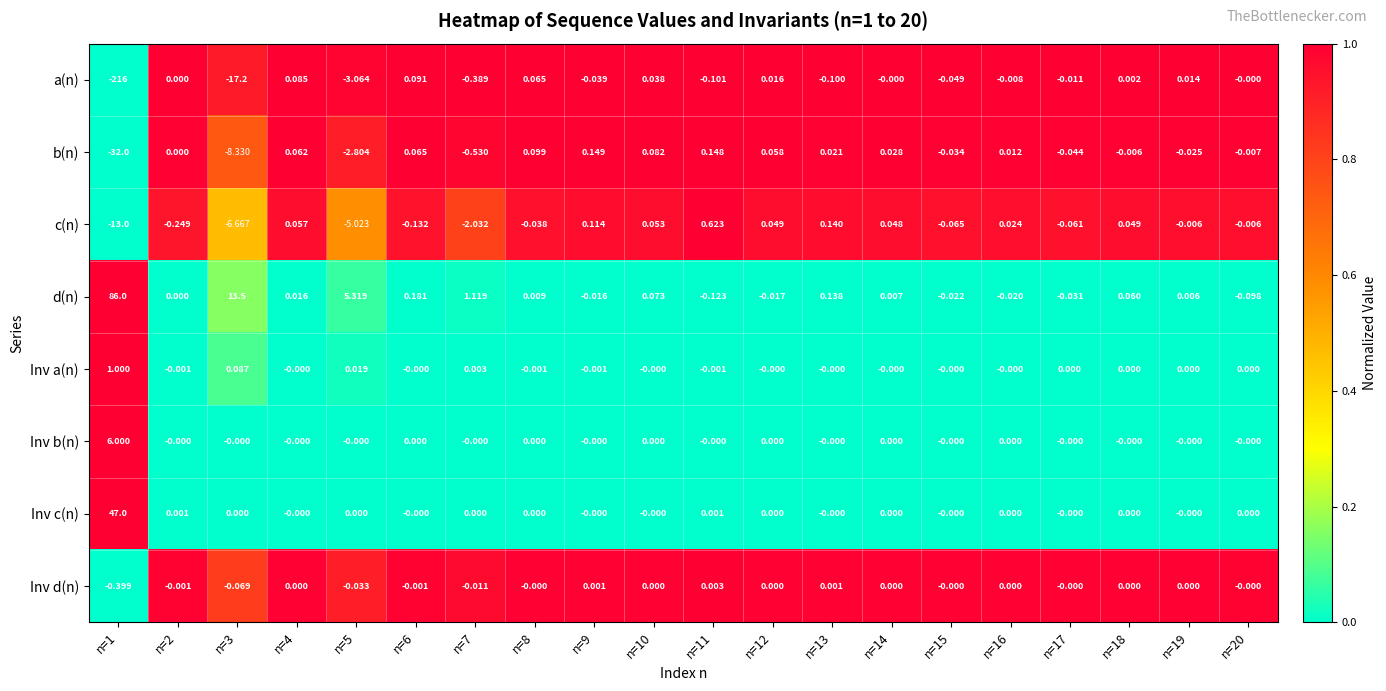

Which series has the largest total across all categories?

d(n)